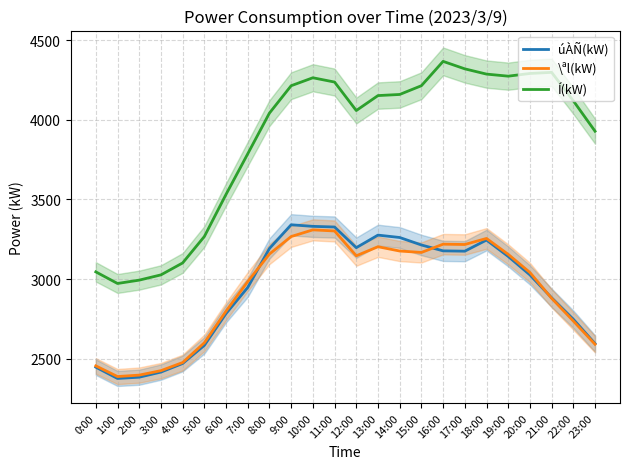

Reading right to left, what are all the values shown in this chart?

úÀÑ(kW): 2594	2747	2882	3026	3142	3245	3175	3177	3214	3261	3276	3197	3327	3331	3341	3192	2947	2783	2583	2469	2415	2383	2375	2446
\ªl(kW): 2590	2736	2879	3041	3155	3255	3217	3219	3167	3176	3203	3146	3302	3309	3267	3157	2984	2798	2599	2475	2424	2396	2387	2454
Í(kW): 3929	4120	4299	4292	4275	4288	4321	4368	4215	4160	4153	4059	4238	4265	4215	4043	3787	3532	3267	3101	3026	2993	2972	3045